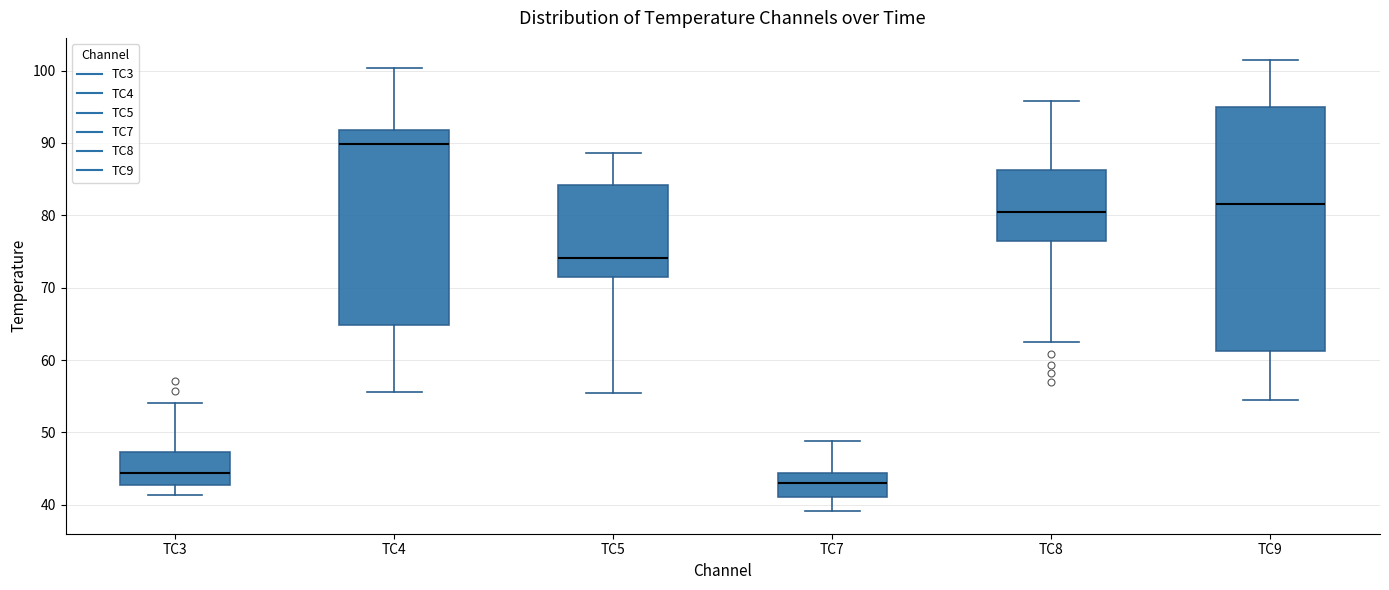

Reading left to right, read every box against the y-axis: the position of its median line, the range the box covers, and the ends of its whiskers. The values are not printed on the chart, so give them approximately, as read against the axis.

TC3: median 44, box 43 to 47, whiskers 41 to 54
TC4: median 90, box 65 to 92, whiskers 56 to 100
TC5: median 74, box 71 to 84, whiskers 55 to 89
TC7: median 43, box 41 to 44, whiskers 39 to 49
TC8: median 80, box 76 to 86, whiskers 62 to 96
TC9: median 82, box 61 to 95, whiskers 55 to 101